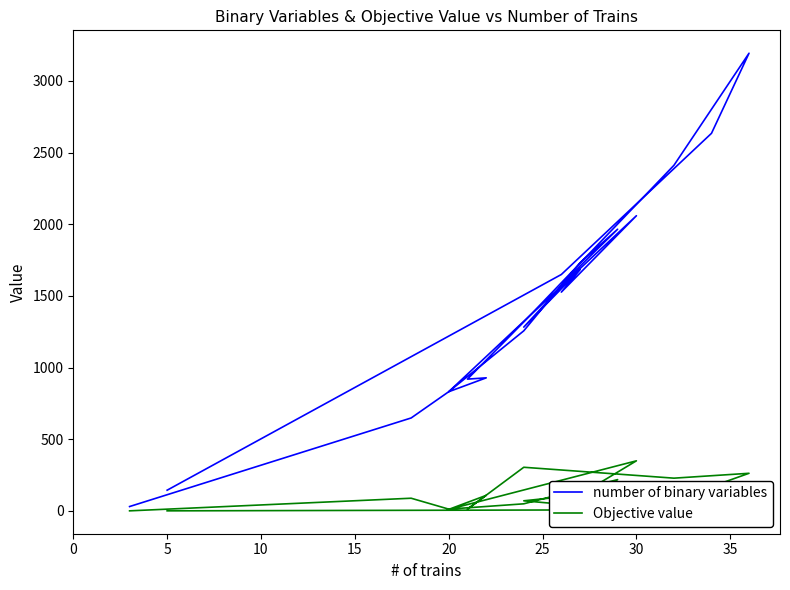

Does the chart display data point markers on the line(s)?

No